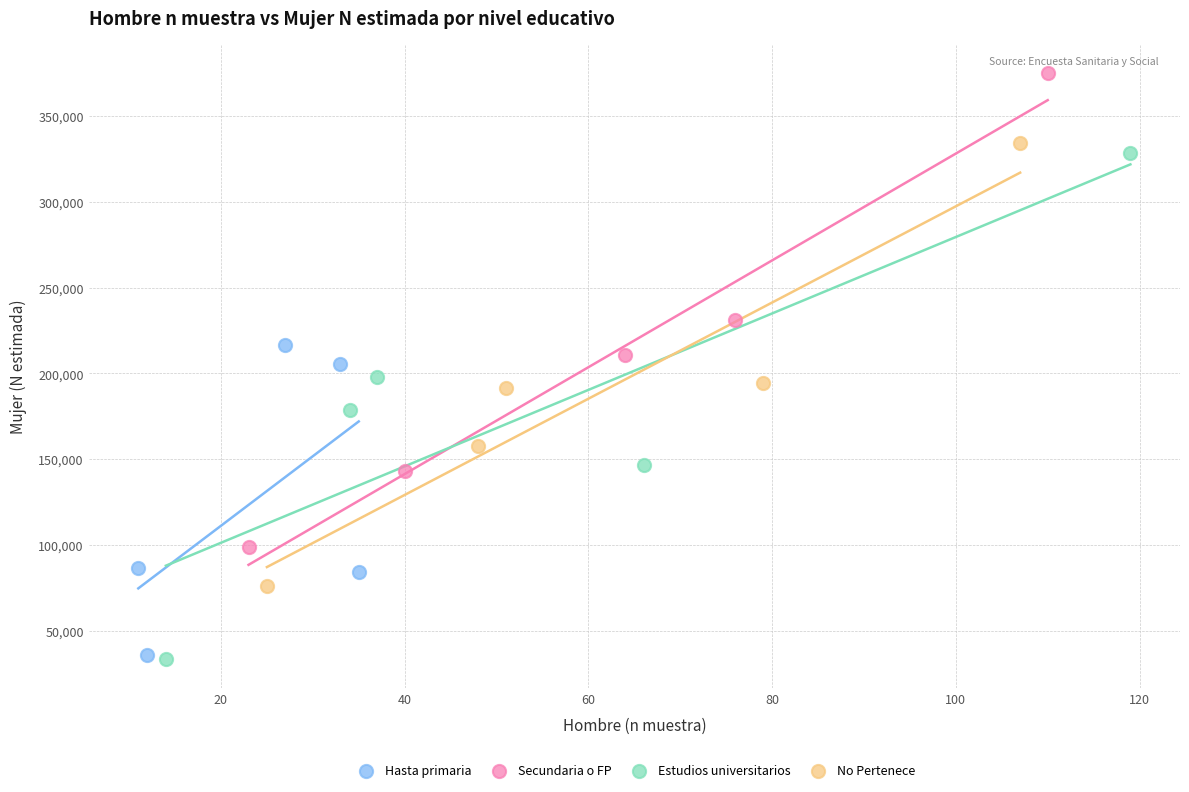

Which series has the largest Y range (max minus min)?

Estudios universitarios